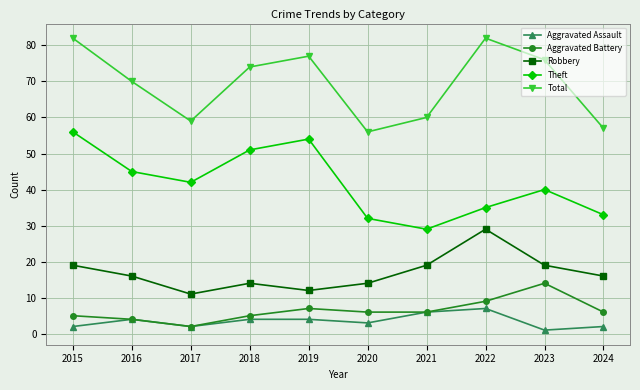

Is it true that Aggravated Battery equals 10 at 2024?

False